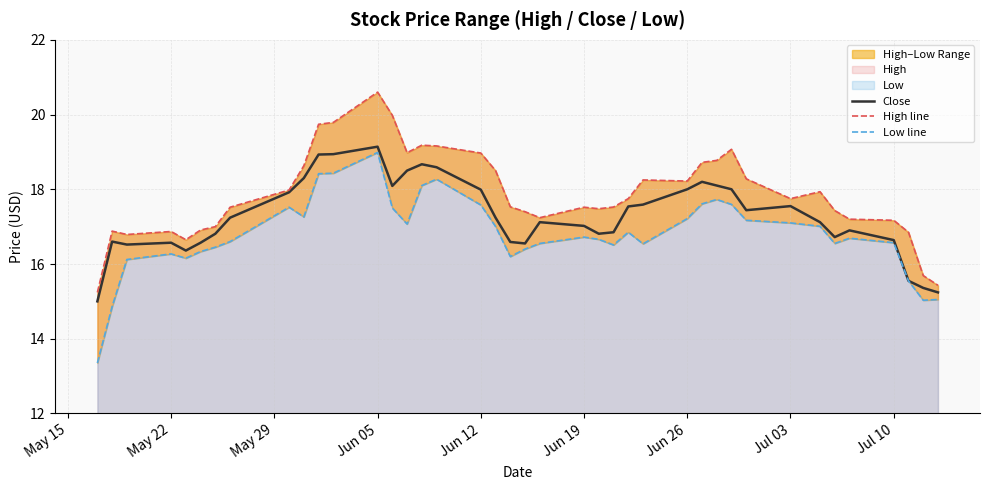

What is the minimum value for Close?

15.0